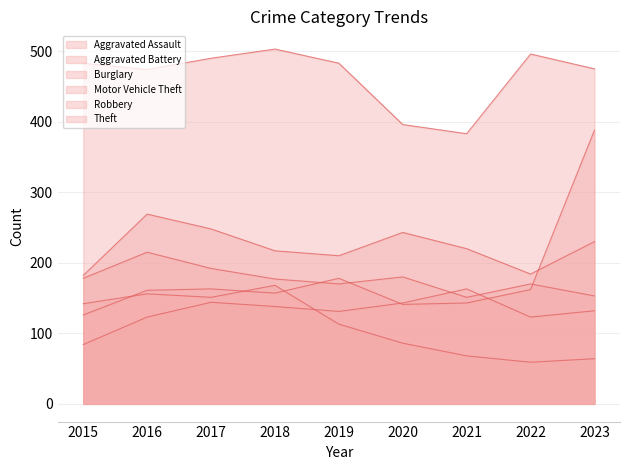

The Motor Vehicle Theft series shows 143 at 2021. True or false?

True